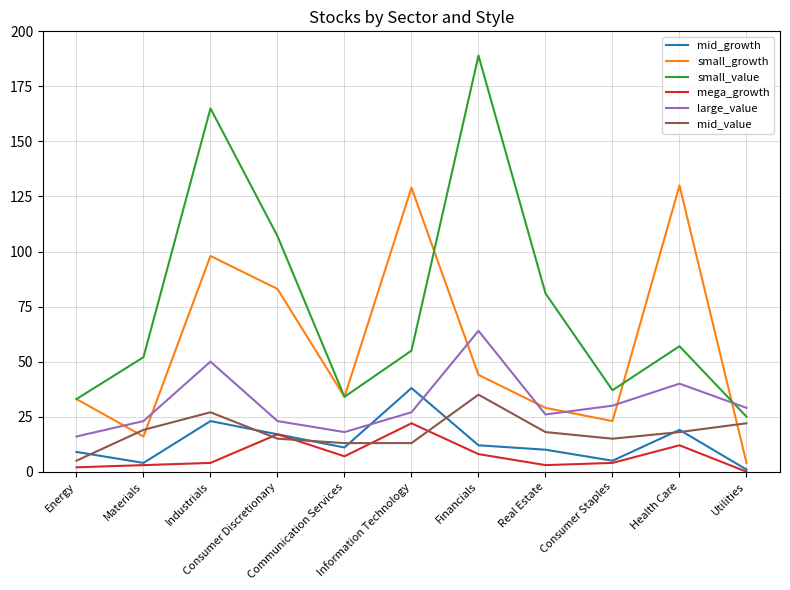

Which series has the largest range (max minus min)?

small_value